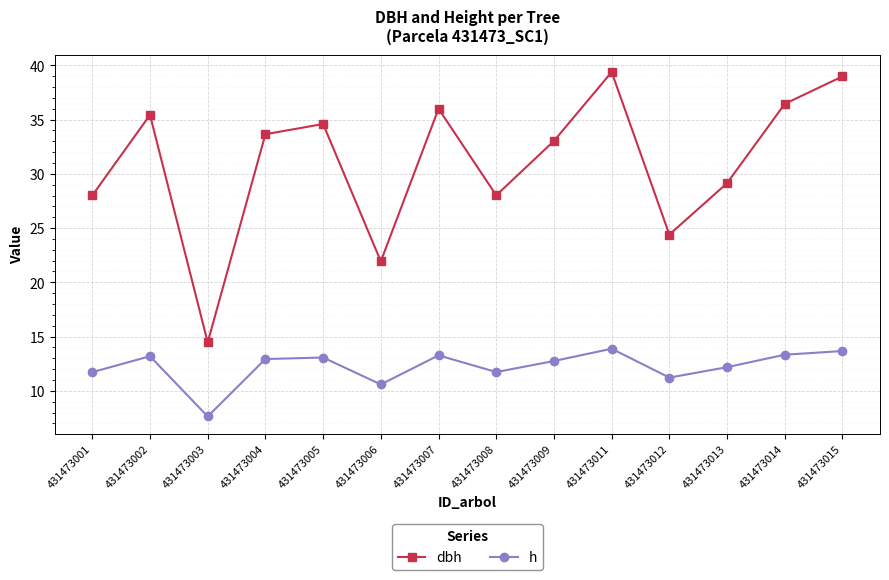

True or false: h has a value of 5.9 at 431473013.

False